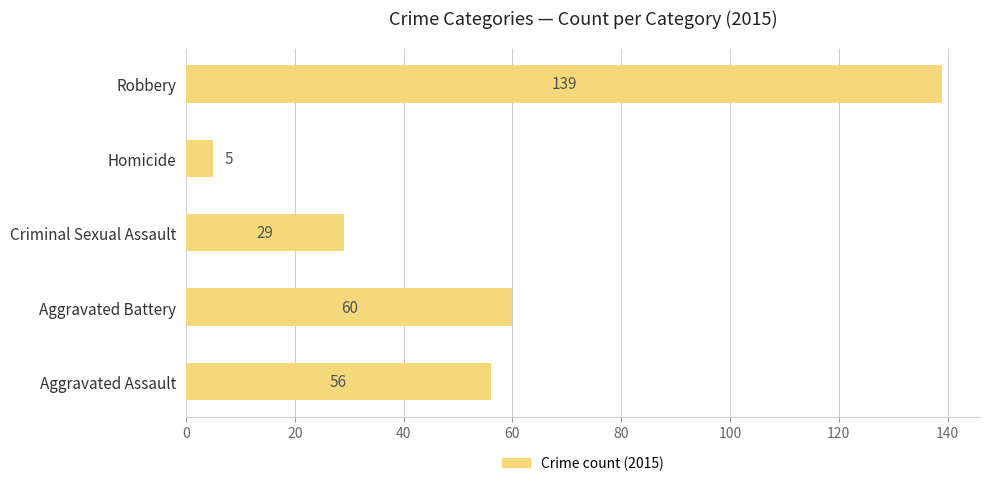

How many values are below 56?

2